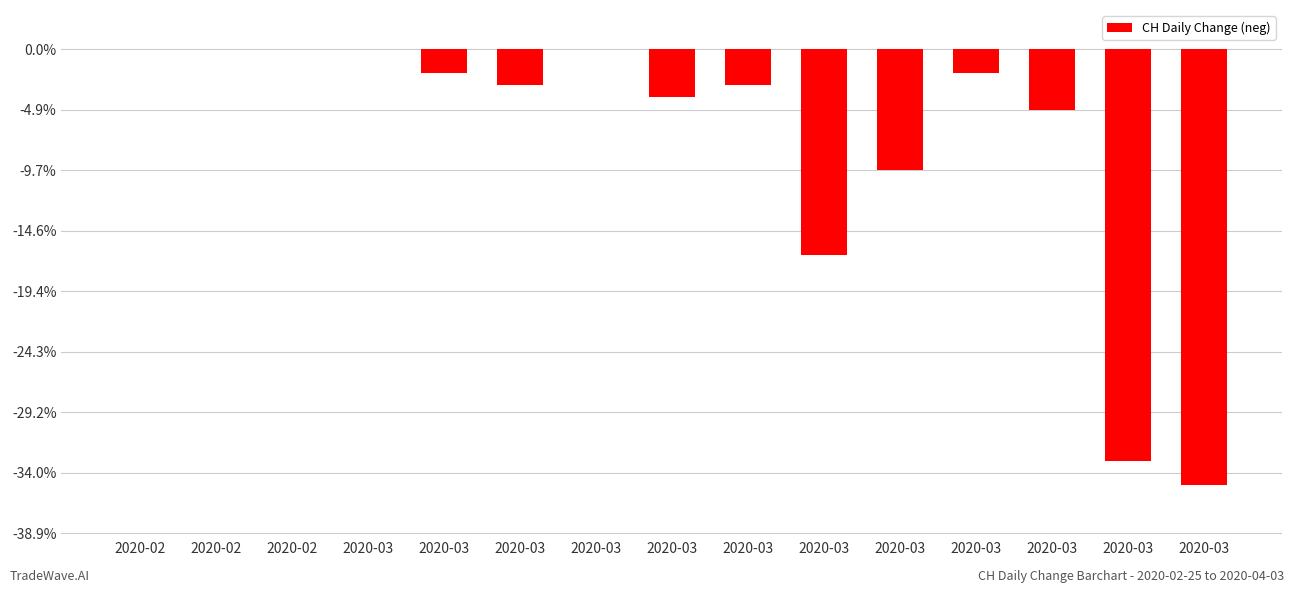

List the labels in order of value, smallest first.

2020-03, 2020-03, 2020-03, 2020-03, 2020-03, 2020-03, 2020-03, 2020-03, 2020-03, 2020-03, 2020-02, 2020-02, 2020-02, 2020-03, 2020-03